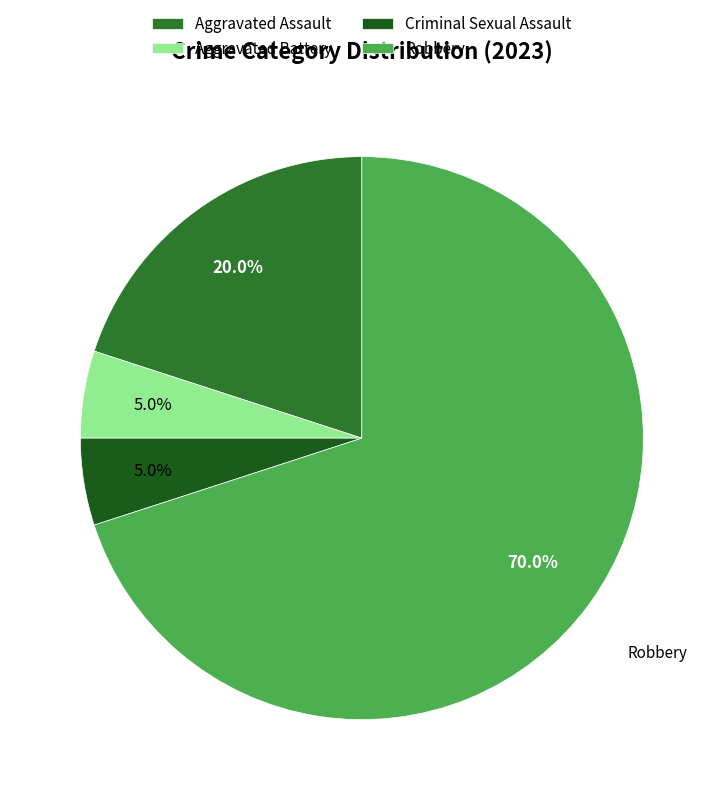

Is there a majority slice in this chart?

Yes